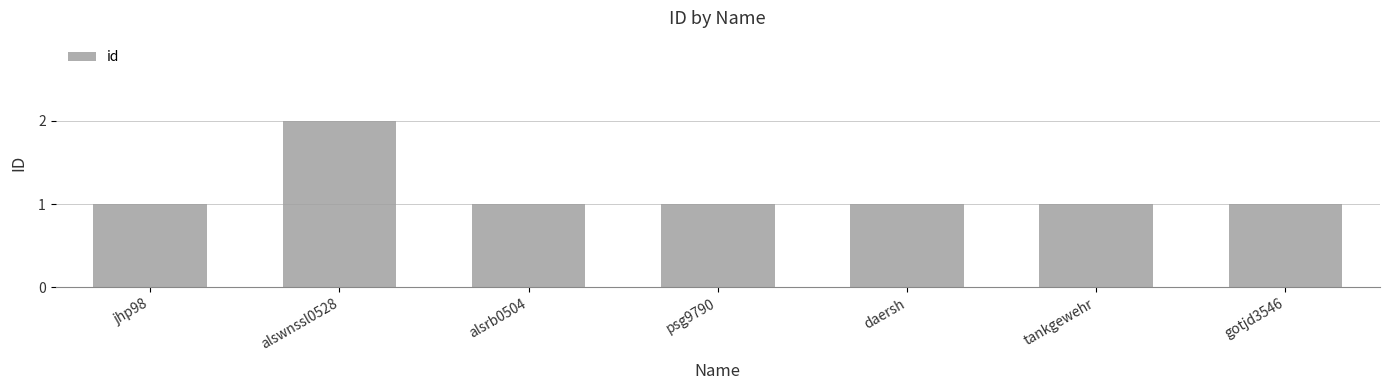

What is the sum of the values at alswnssl0528 and daersh?

3